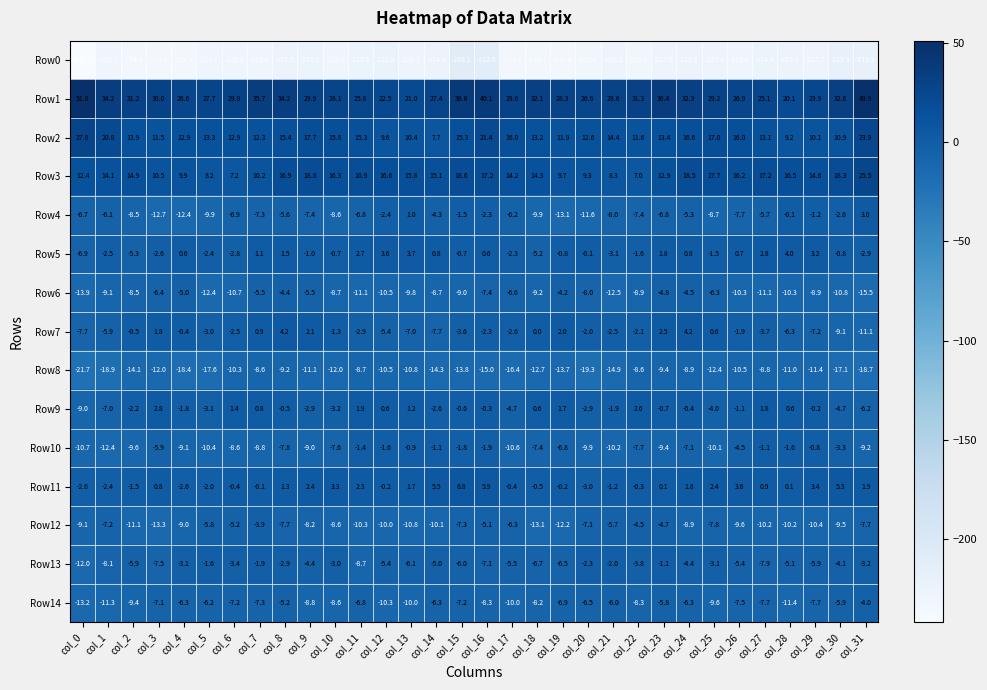

What is the total value across all series at col_16?

-176.5